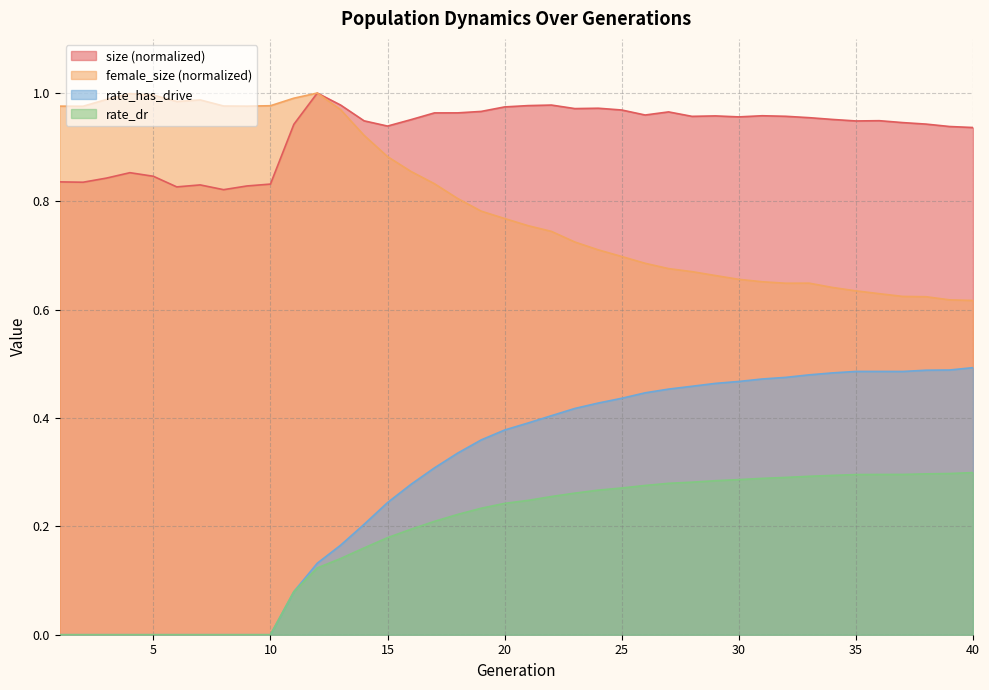

How many data points does each series have?

40